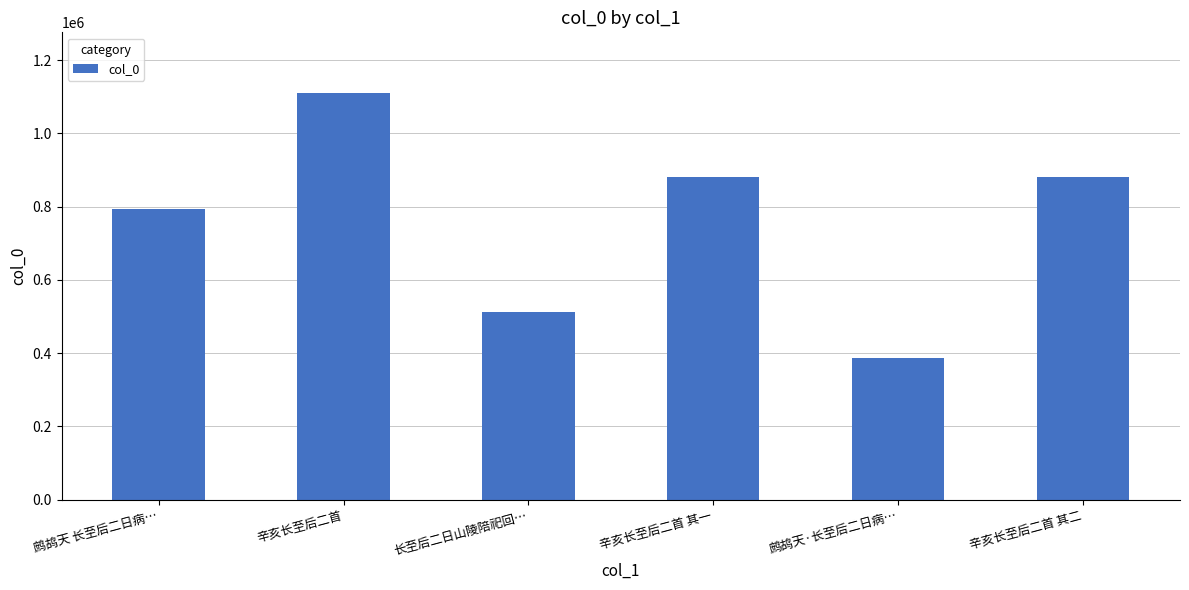

What is the minimum value shown in the chart?

386393